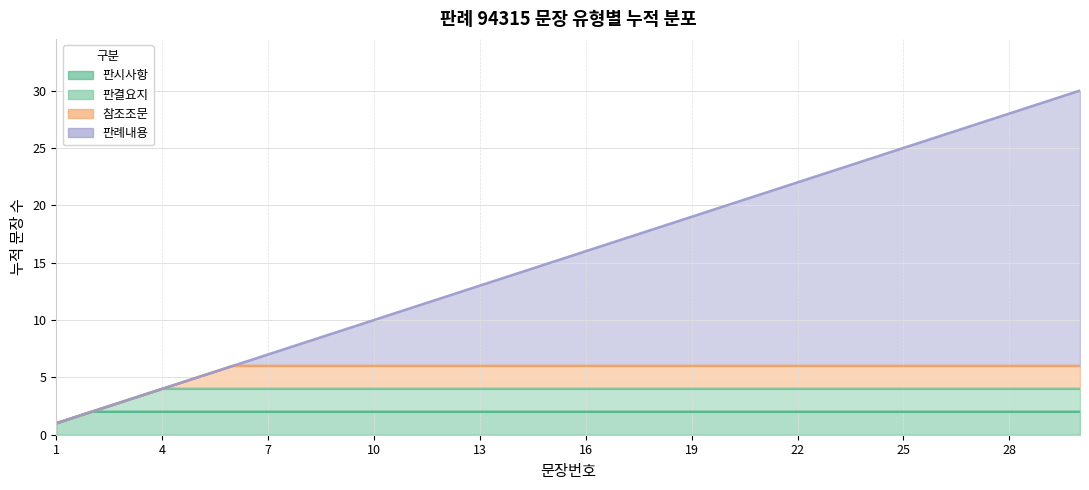

The value of 판시사항 at 94315 is 1. True or false?

True